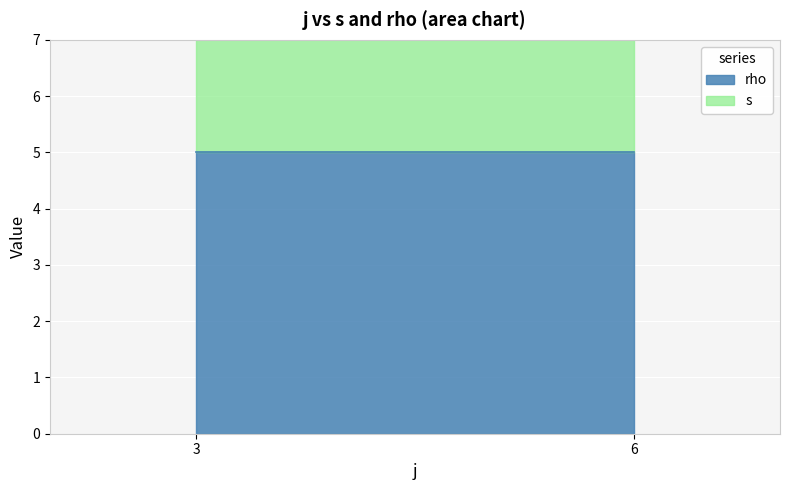

True or false: rho and s intersect in this chart.

False